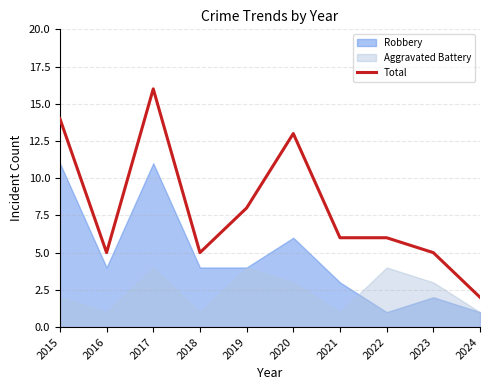

How many lines are shown in the chart?

1